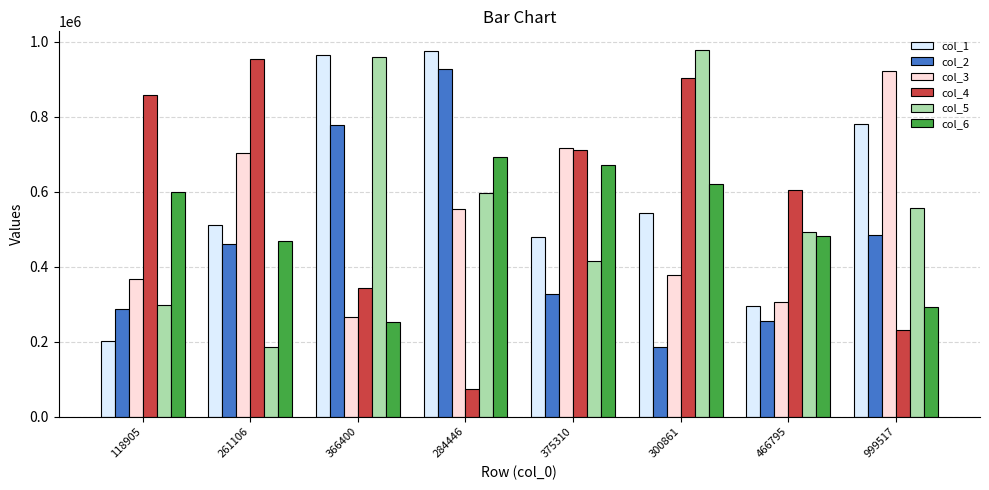

What is the total value across all series at 466795?

2435971